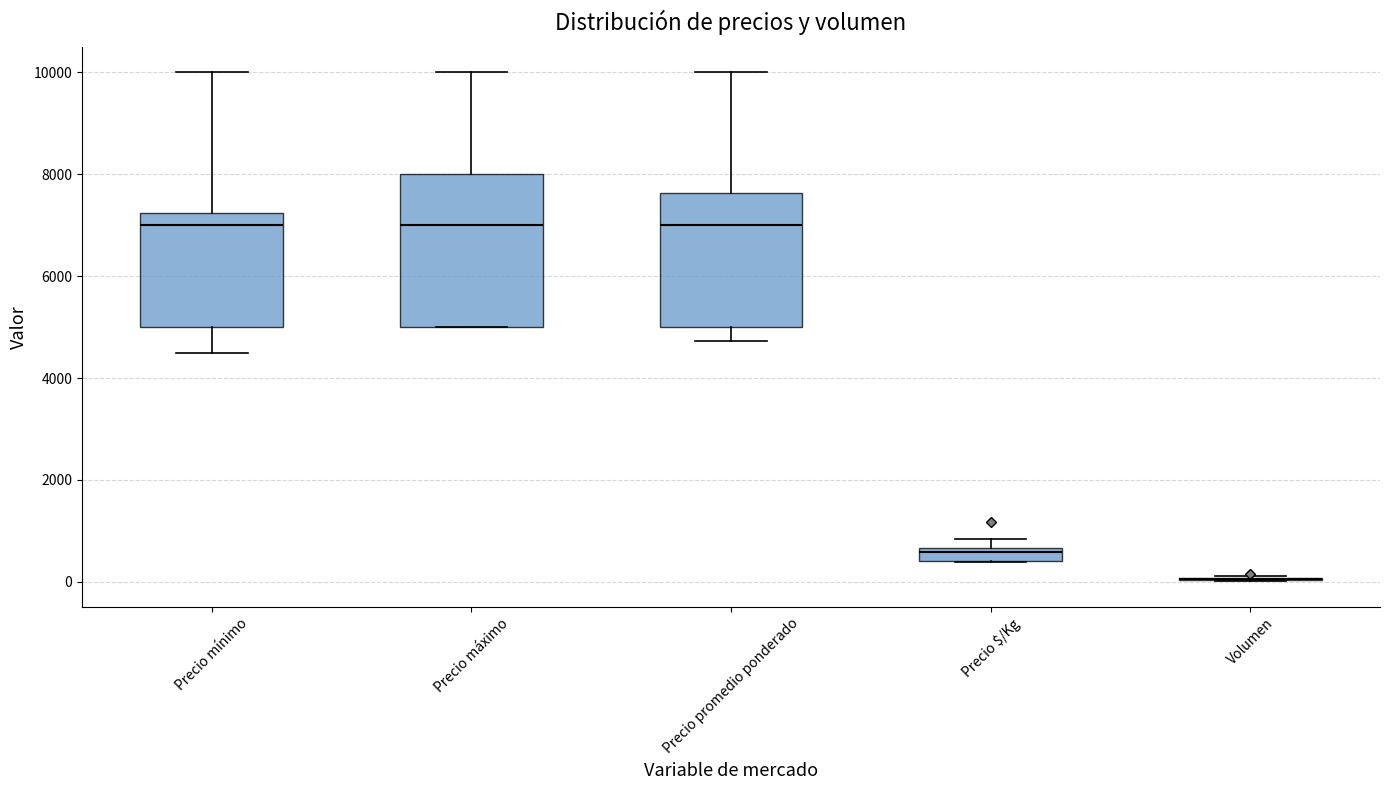

Where is the upper edge of the box for Precio máximo on the y-axis? The values are not printed on the chart, so give them approximately, as read against the axis.

8000